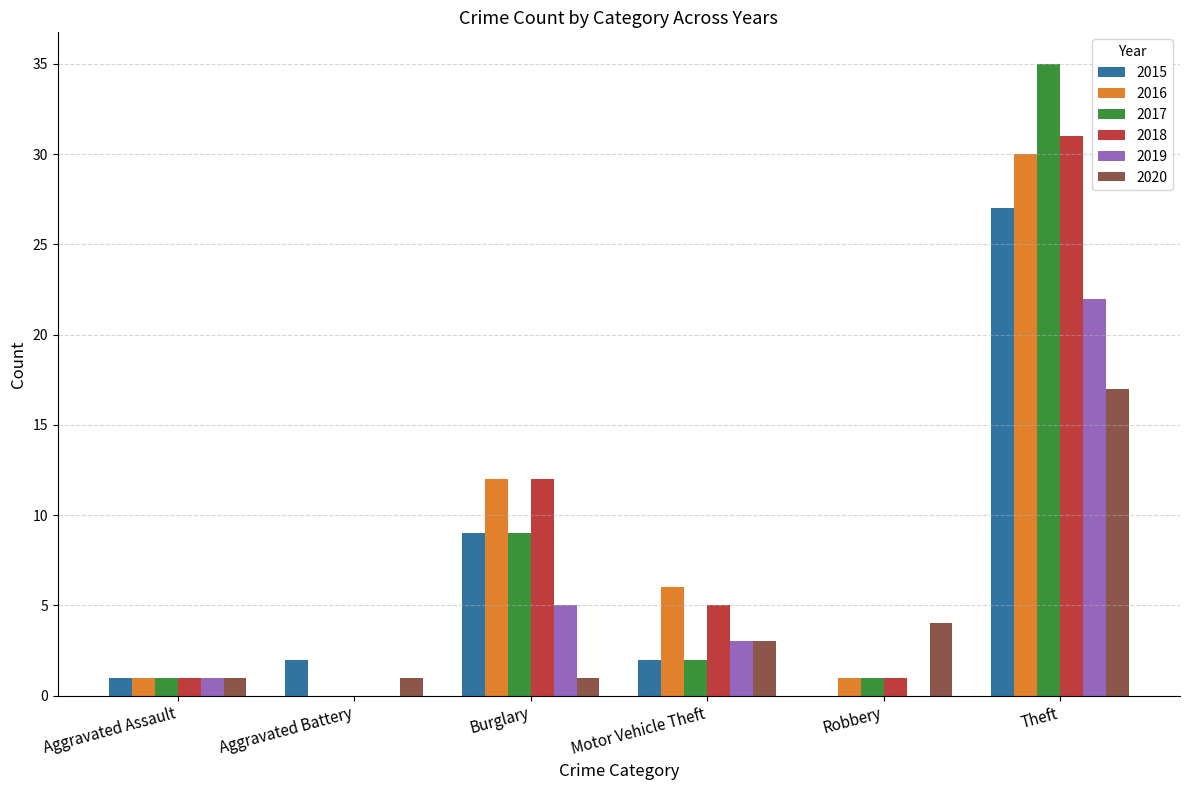

Count the number of categories in the chart.

6